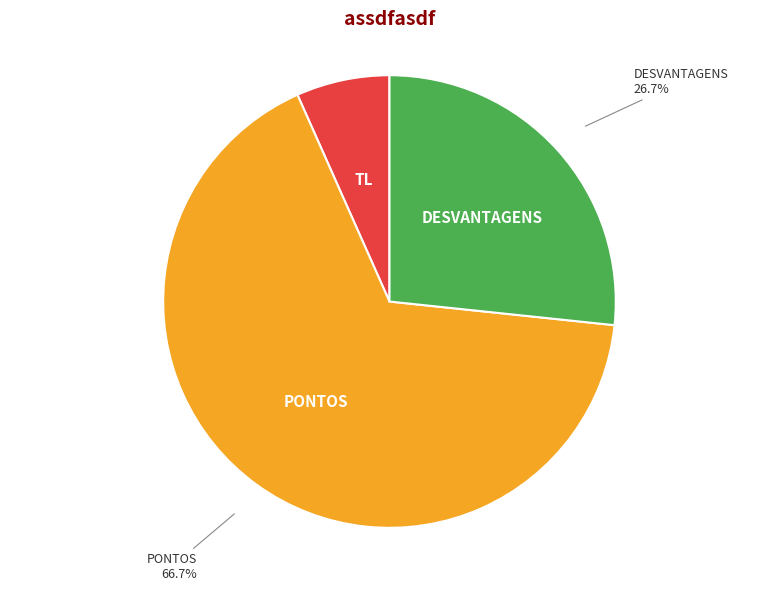

To the nearest percent, what is the average slice percentage?

33%